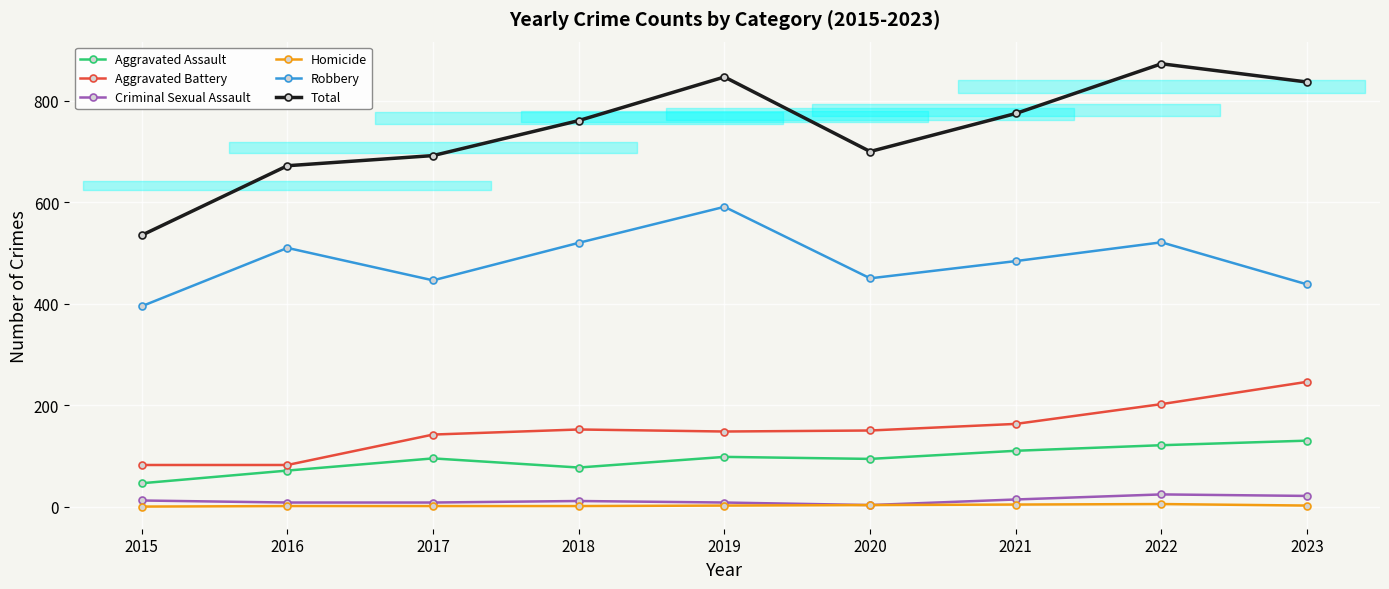

How many lines are shown in the chart?

6